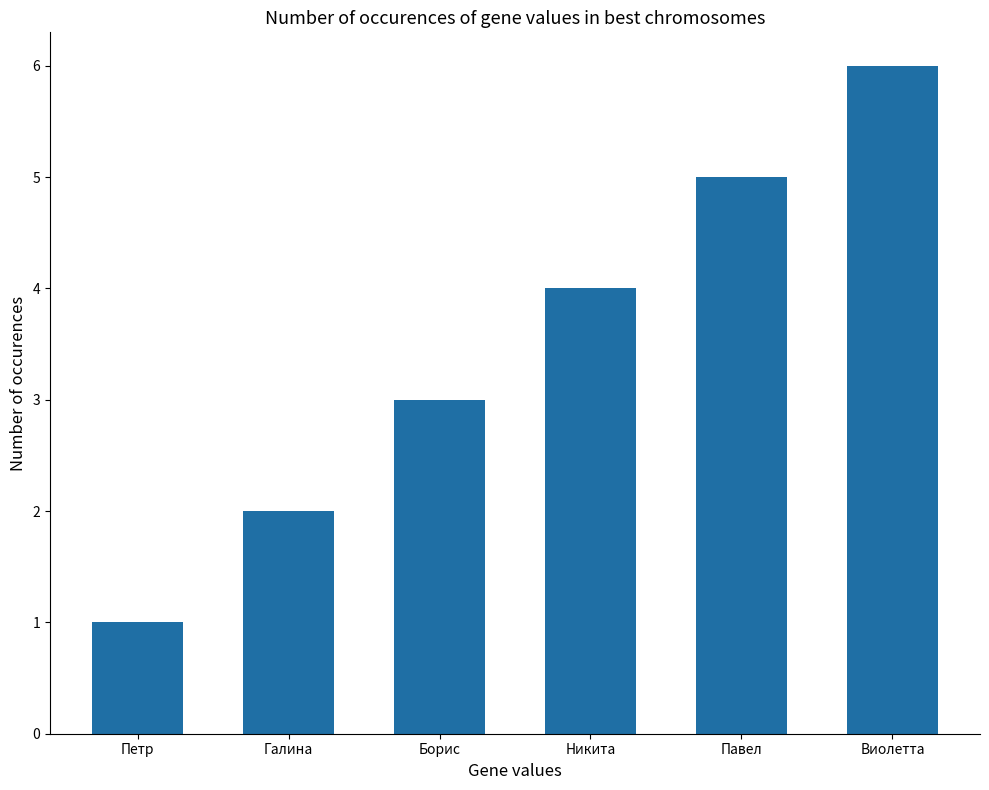

How many data points are less than 4?

3